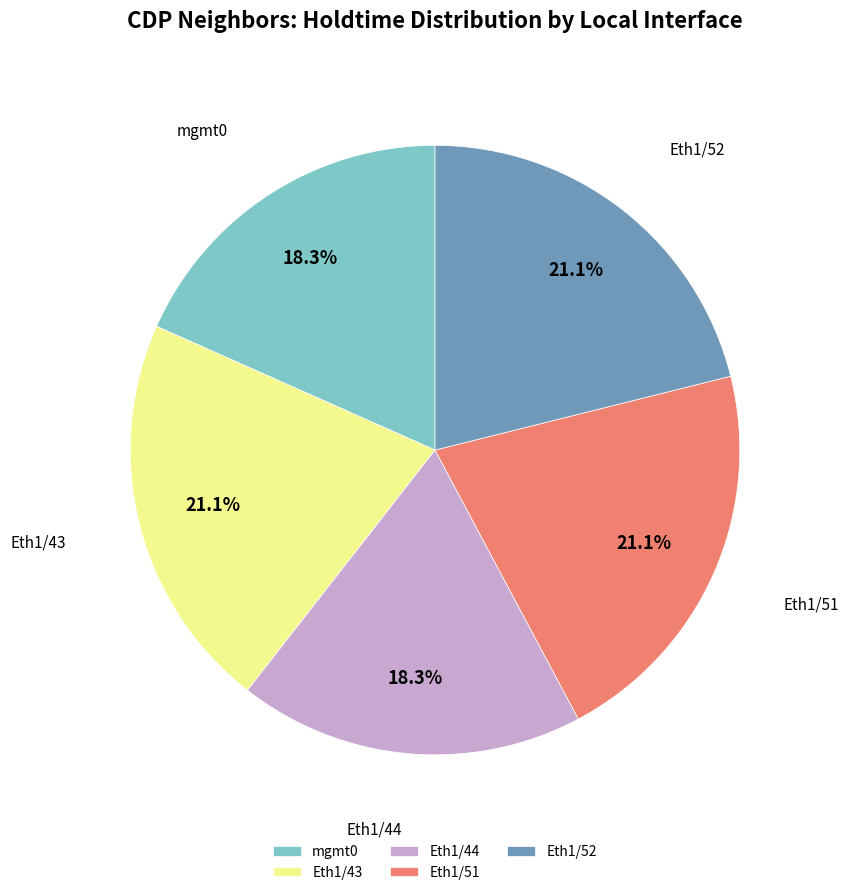

Approximately how many times larger is the value at Eth1/44 compared to Eth1/43?

0.9